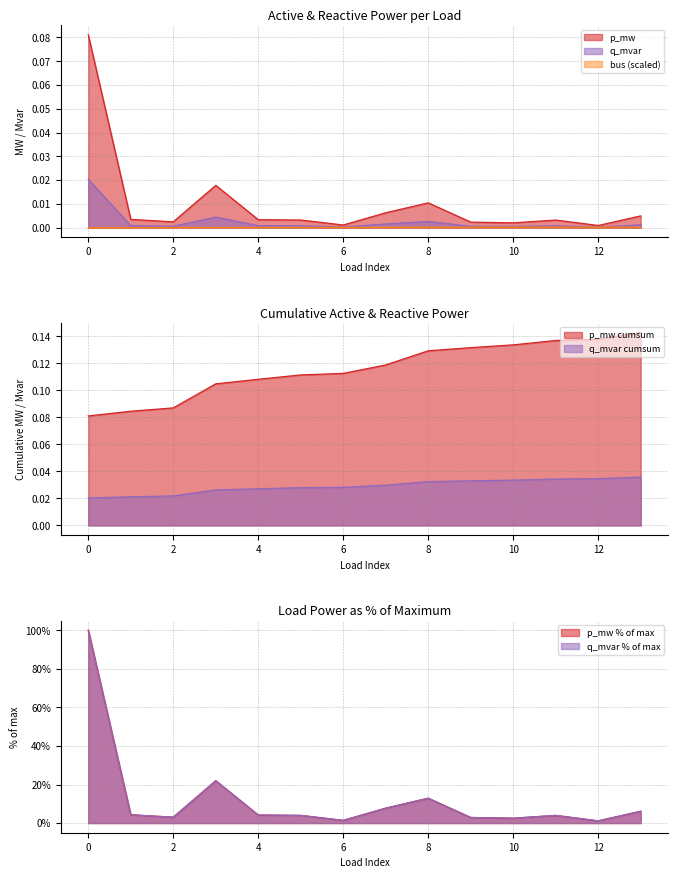

Between 4 and 8, which series saw the biggest shift?

q_mvar